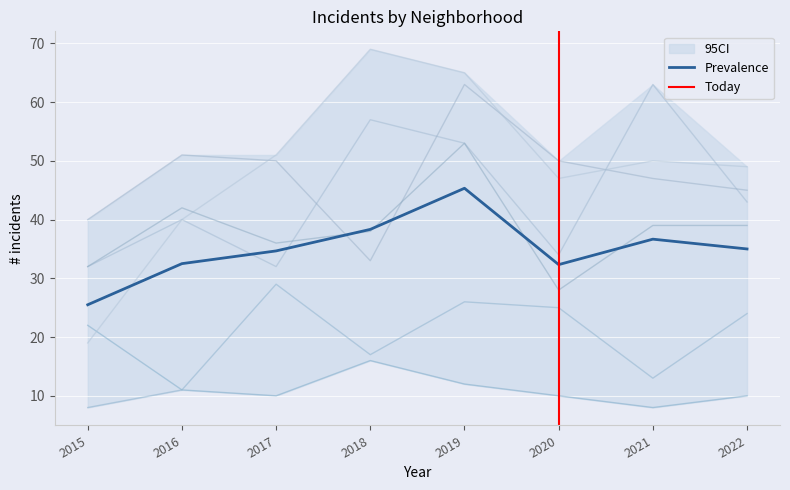

True or false: Austin and Auburn Gresham cross at least once.

False